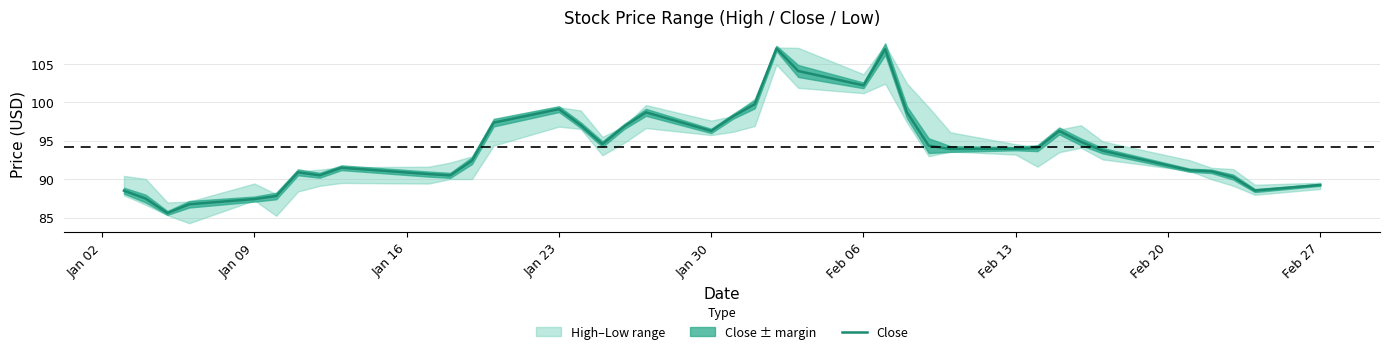

How many interior local valleys (lower than both neighbors) does the data have?

8